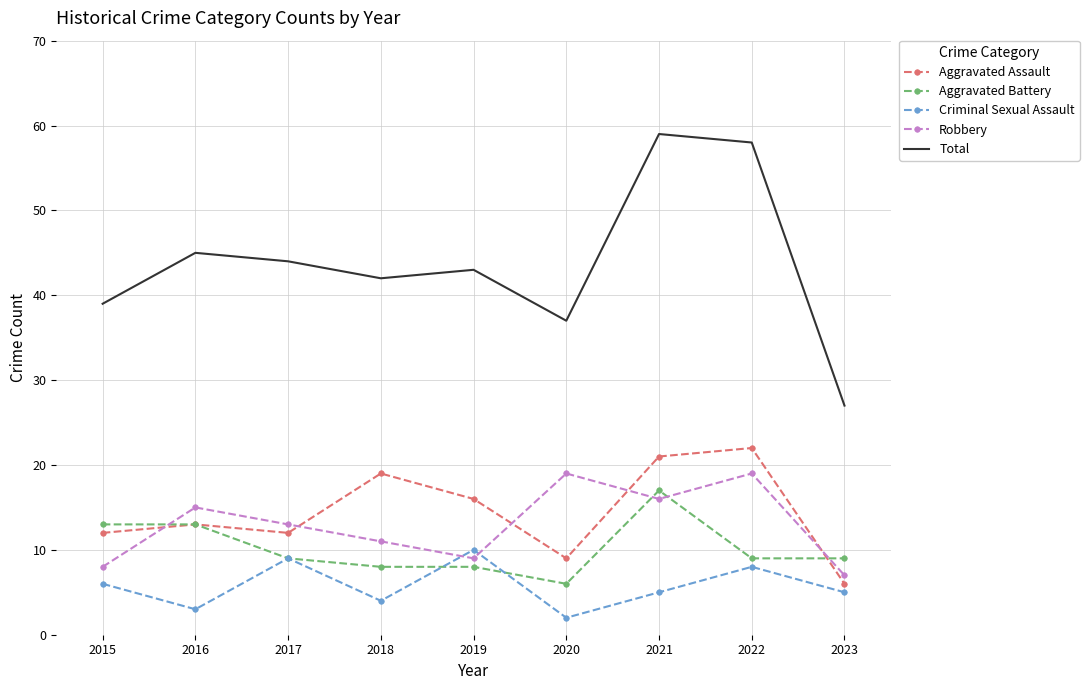

What is the lowest value of the Total series?

27